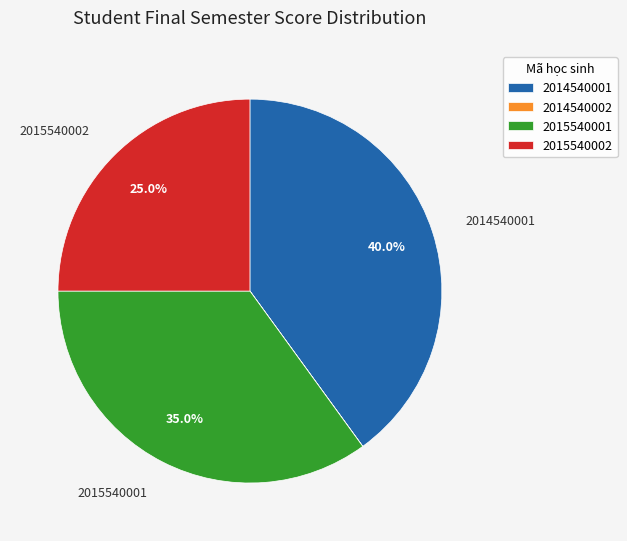

What percentage do 2014540001 and 2015540001 together represent?

75.0%